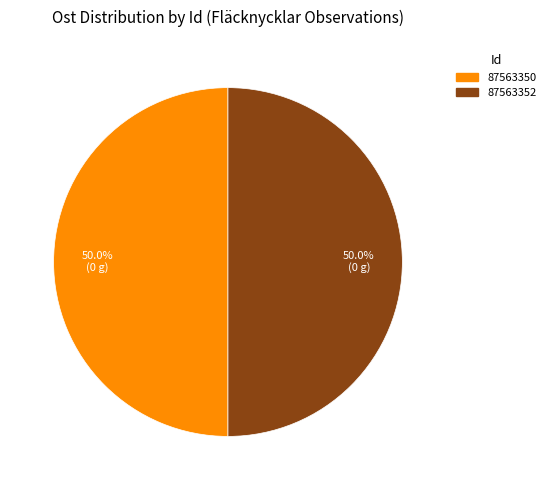

What is the ratio of the value at 87563350 to the value at 87563352?

1.0